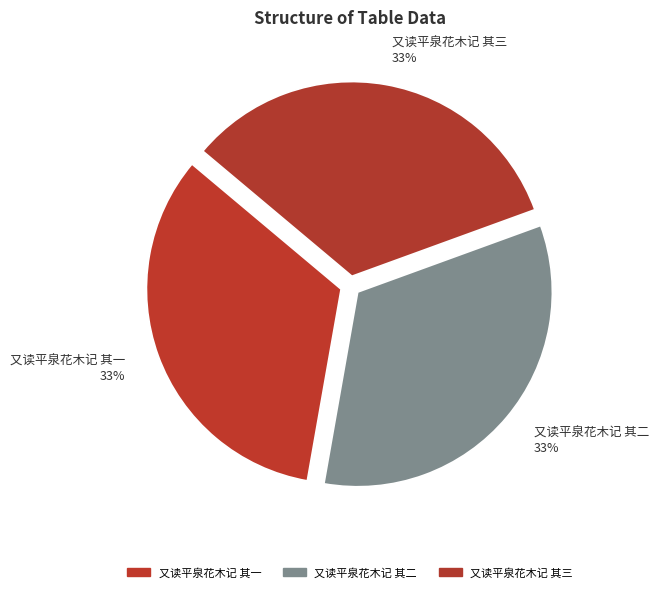

Is there any slice that represents more than half of the pie?

No